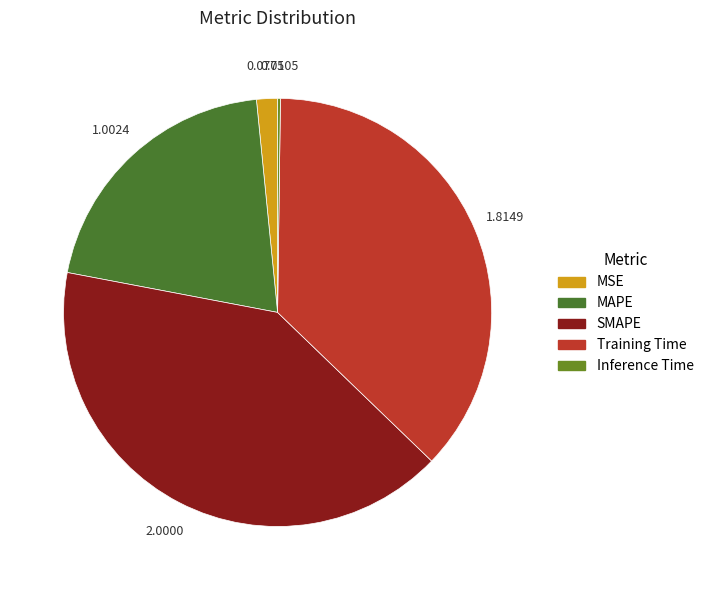

What percentage is the MSE slice, to the nearest percent?

2%